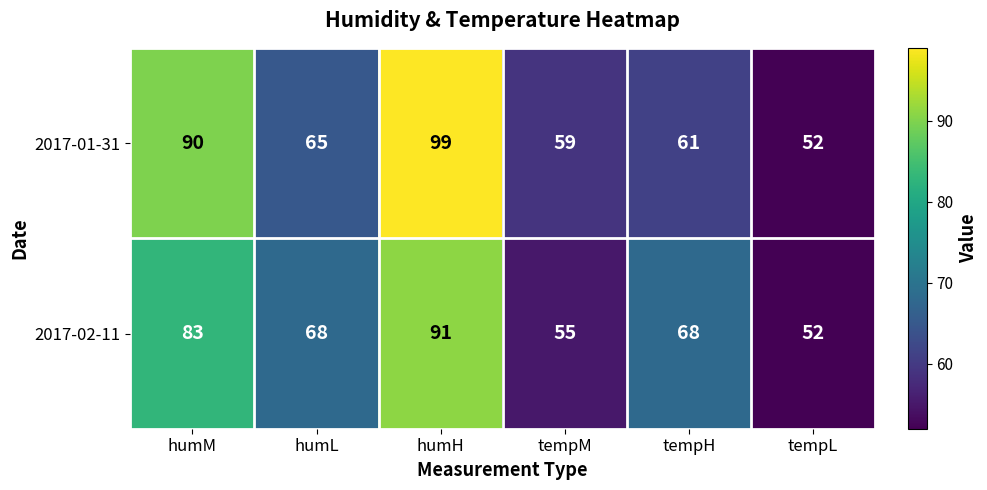

Count the number of data series in this chart.

2